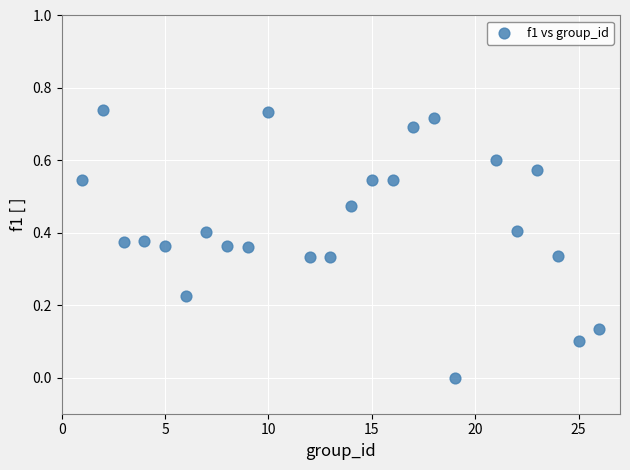

What is the range of X values (max minus min)?

25.0